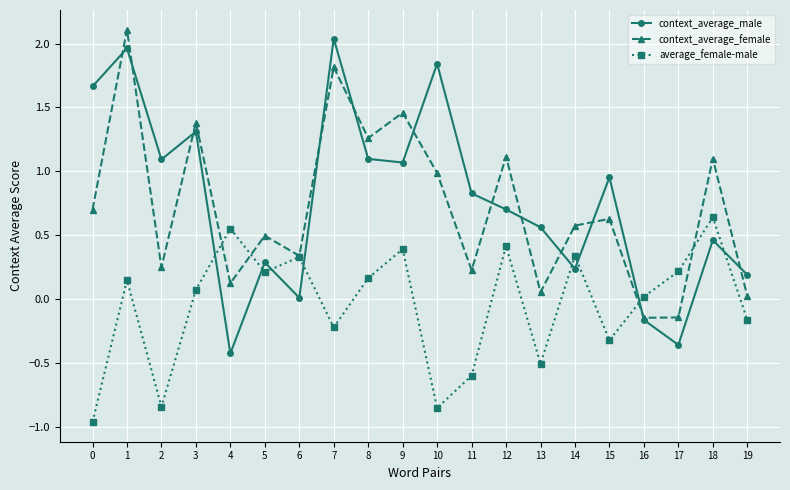

At which label does context_average_male reach its peak?

7